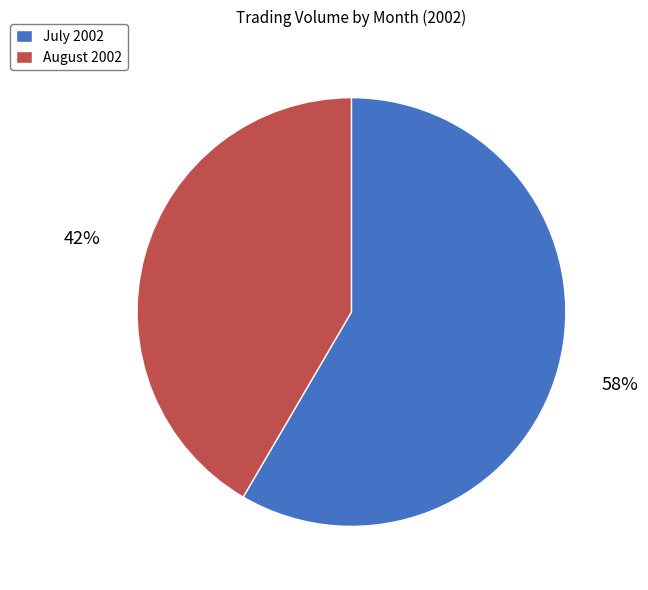

To the nearest percent, what percentage of the pie is August 2002?

42%